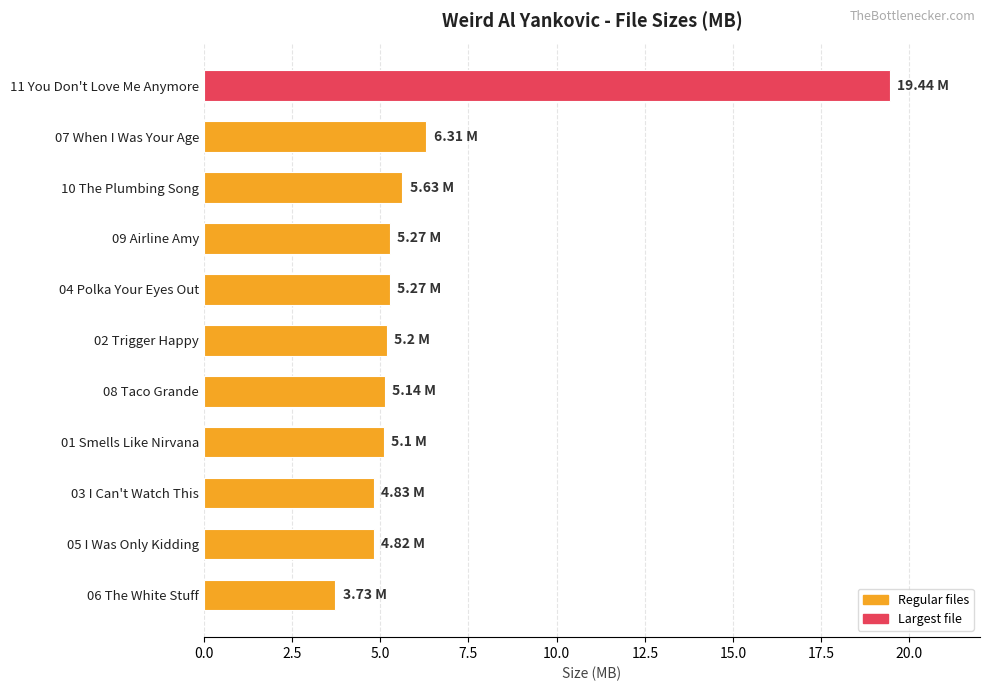

What is the ratio of the value at 10 The Plumbing Song to the value at 05 I Was Only Kidding?

1.2